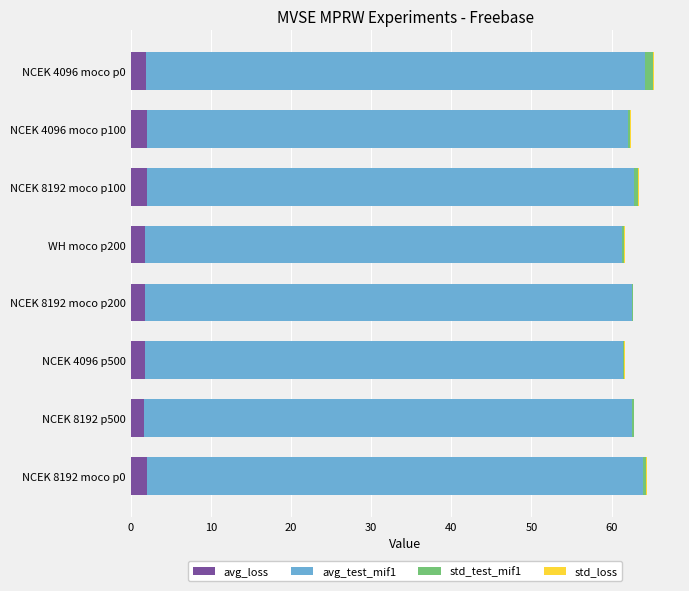

Is it true that avg_loss equals 1.7 at NCEK 4096 p500?

True